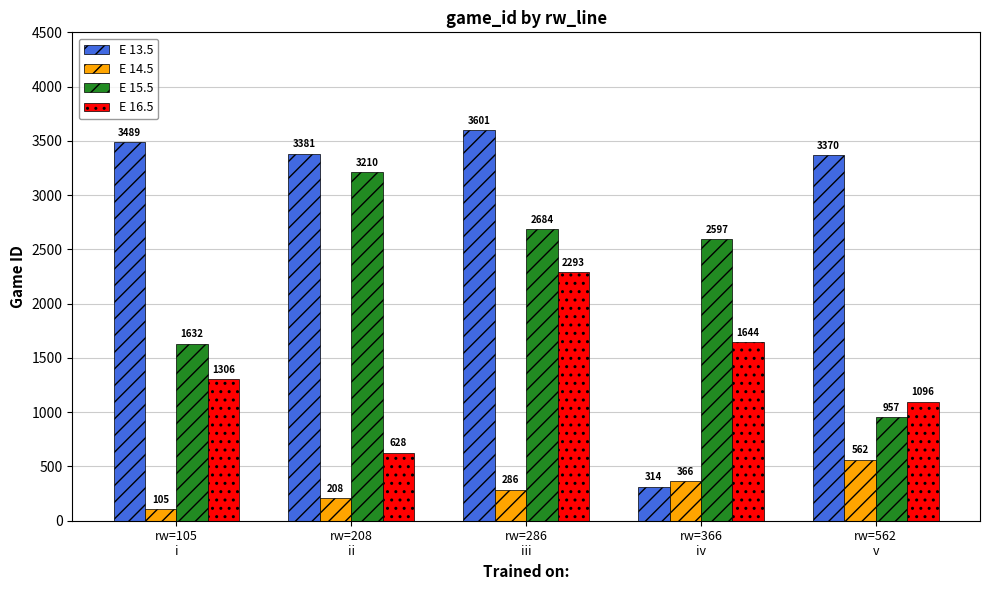

Does the chart contain stacked bars?

No